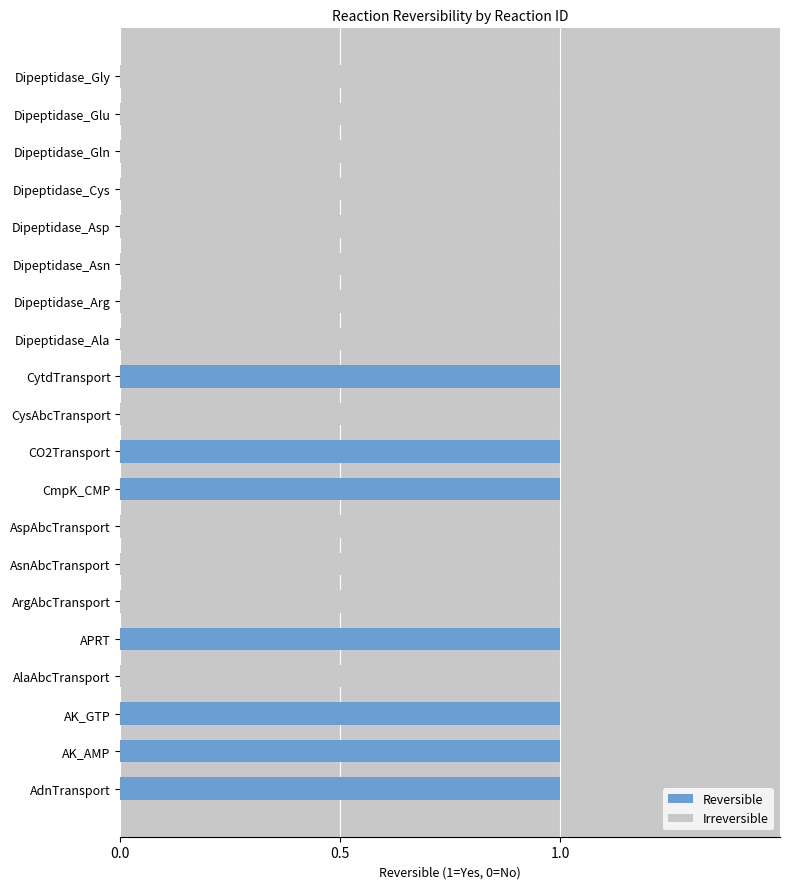

How many positive values does the Irreversible series have?

13